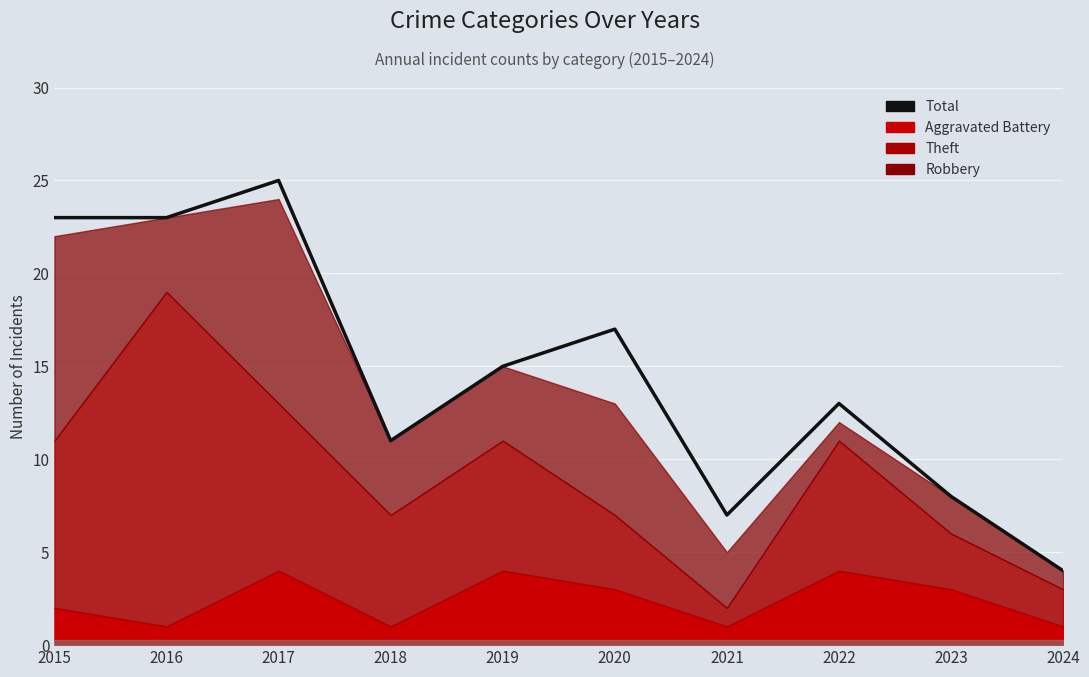

How many lines are shown in the chart?

1